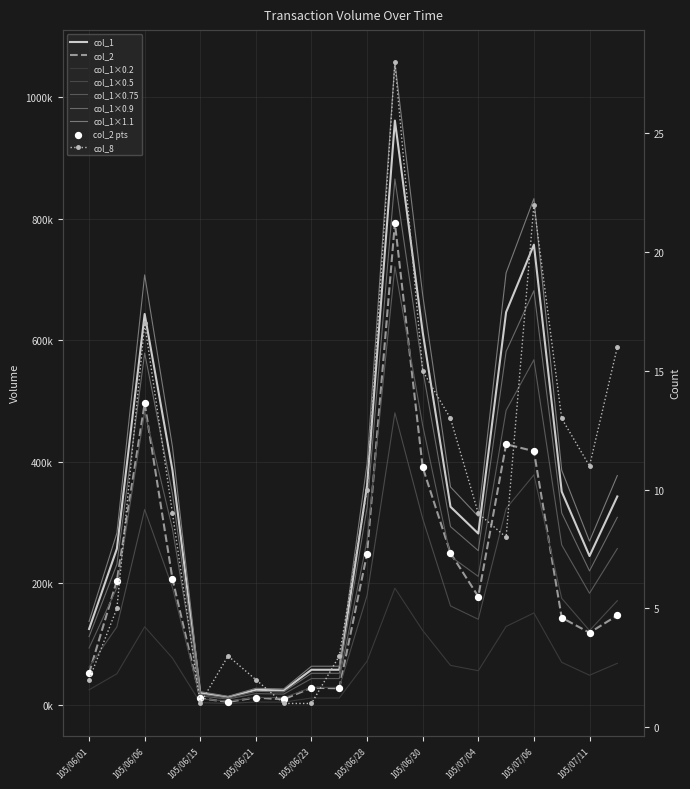

At how many categories does at least one series exceed 487831?

5